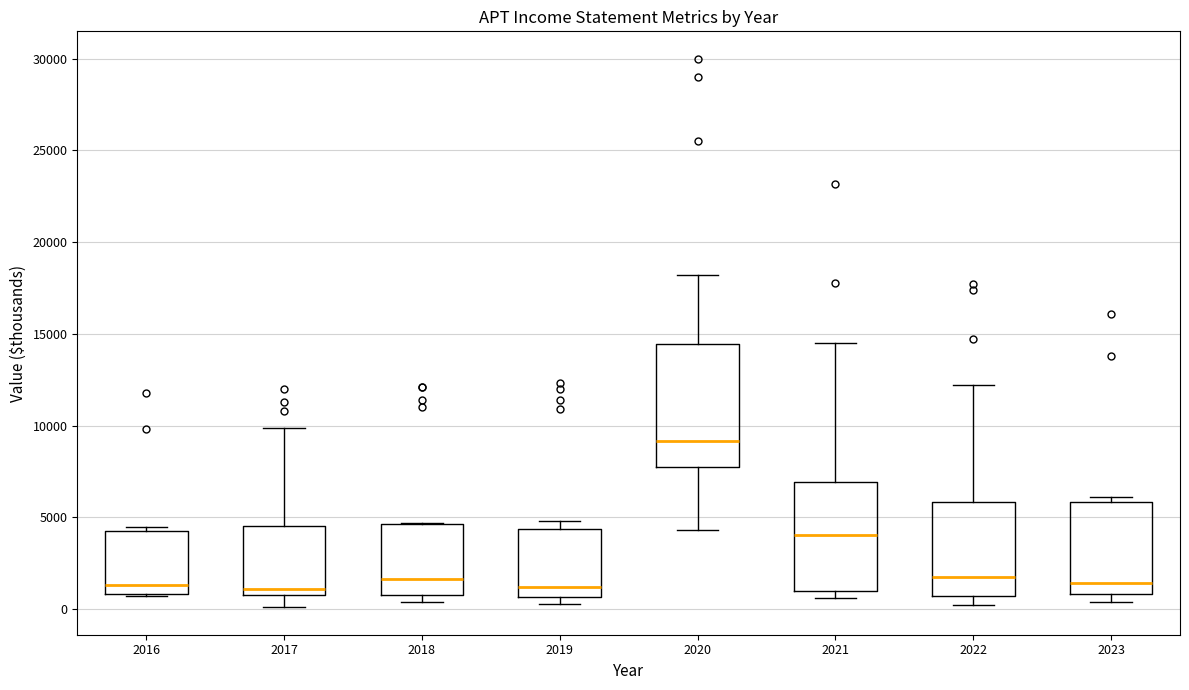

Reading left to right, read every box against the y-axis: the position of its median line, the range the box covers, and the ends of its whiskers. The values are not printed on the chart, so give them approximately, as read against the axis.

2016: median 1500, box 1000 to 4500, whiskers 500 to 4500 (just above the box's upper edge)
2017: median 1000 (just above the box's lower edge), box 1000 to 4500, whiskers 0 to 10000
2018: median 1500, box 1000 to 4500, whiskers 500 to 4500
2019: median 1000, box 500 to 4500, whiskers 500 (just below the box's lower edge) to 5000
2020: median 9000, box 7500 to 14500, whiskers 4500 to 18000
2021: median 4000, box 1000 to 7000, whiskers 500 to 14500
2022: median 2000, box 500 to 6000, whiskers 0 to 12000
2023: median 1500, box 1000 to 6000, whiskers 500 to 6000 (just above the box's upper edge)